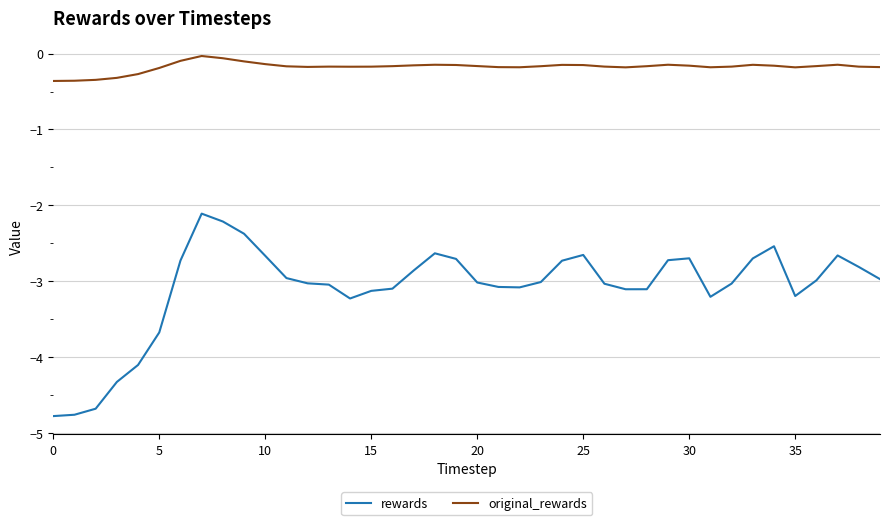

What is the highest value of the rewards series?

-2.1